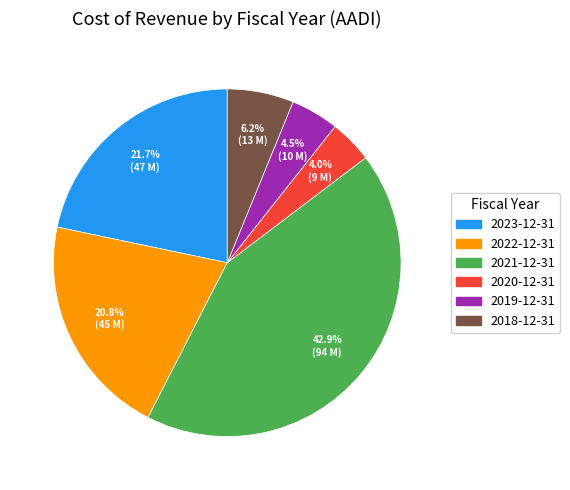

Count the number of slices in the pie.

6